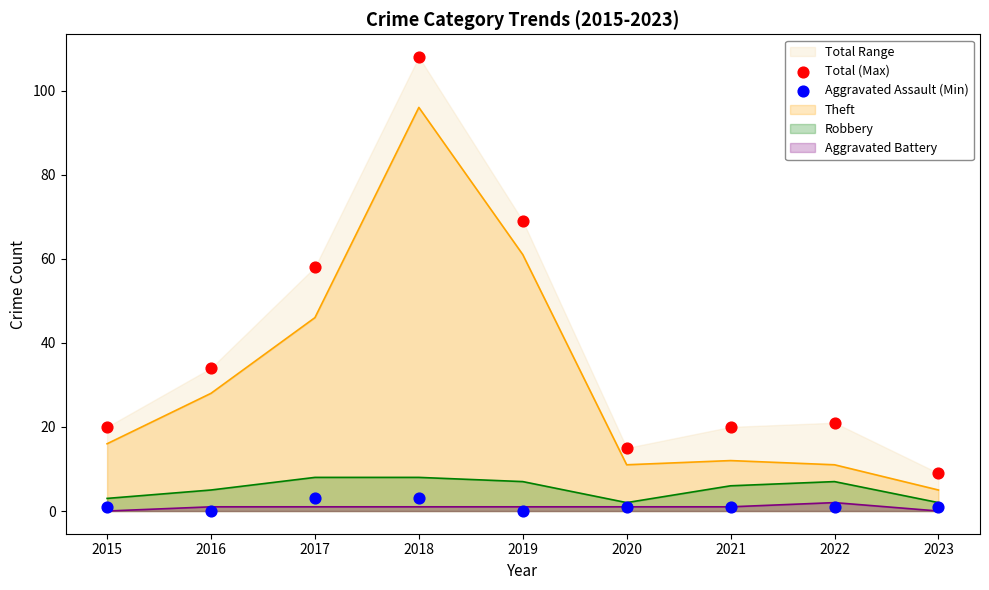

At how many categories does at least one series exceed 44?

3